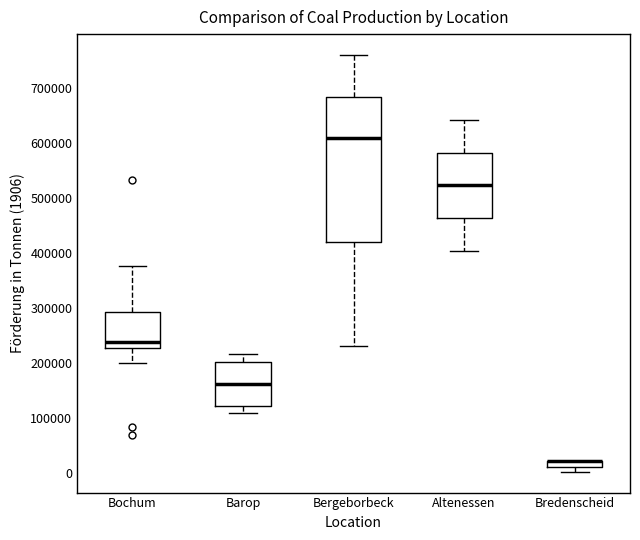

Which box is the tallest, from its lower edge to its upper edge?

Bergeborbeck